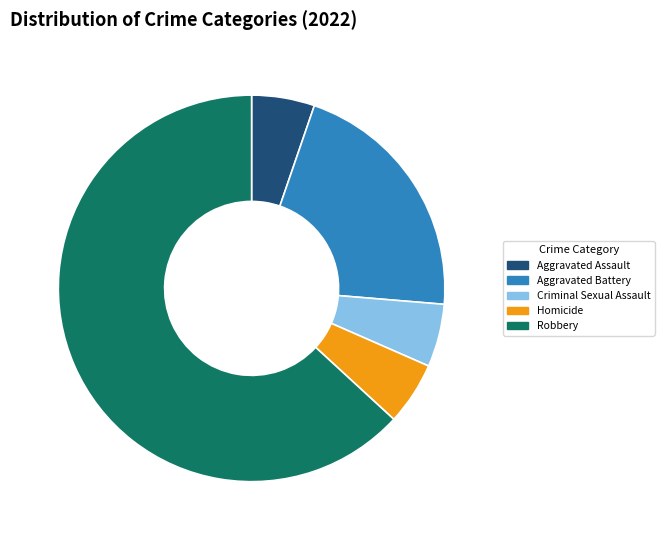

Is there a majority slice in this chart?

Yes